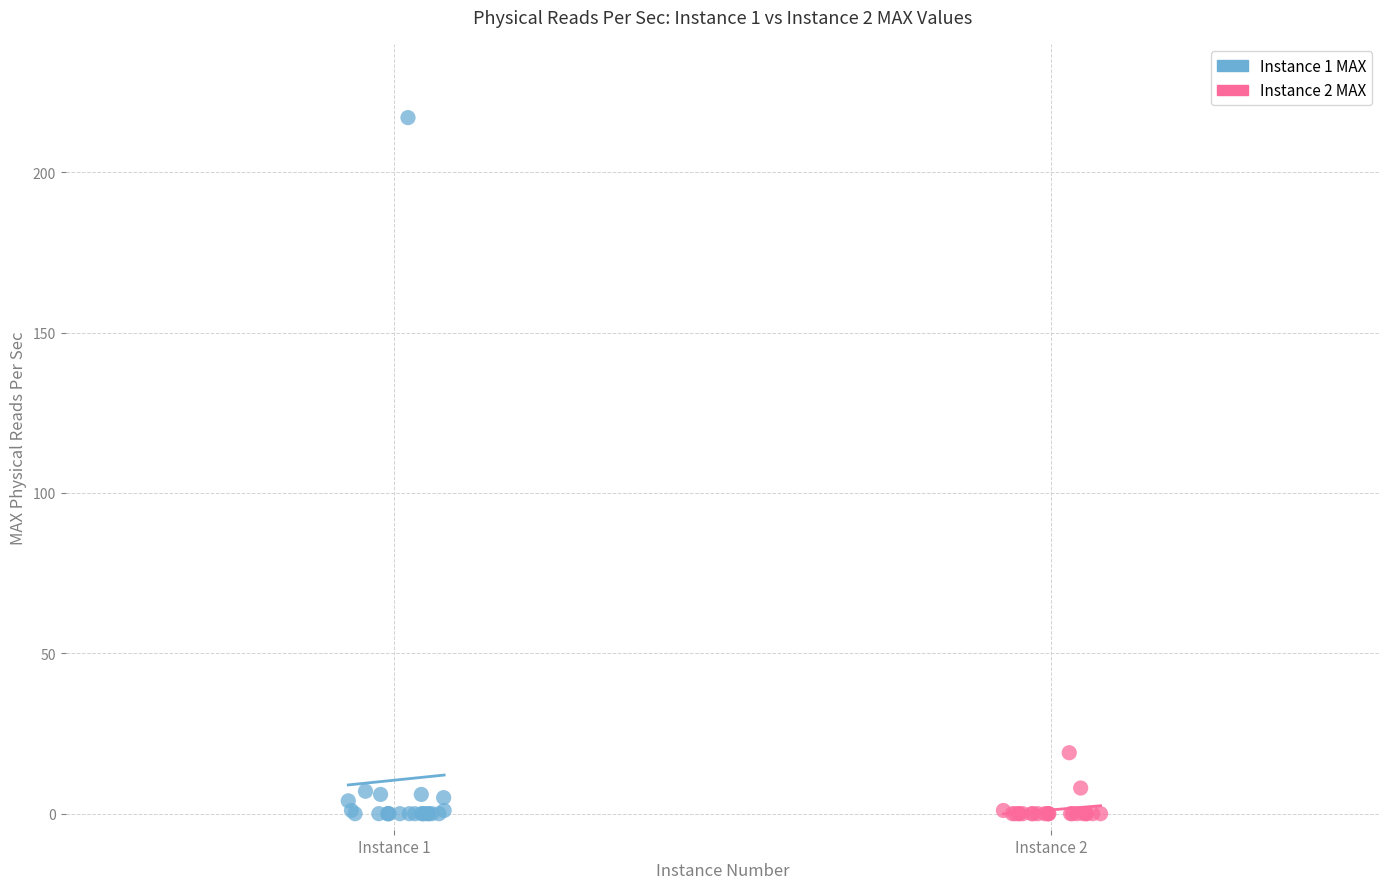

Which series contains the highest Y value?

Instance 1 MAX